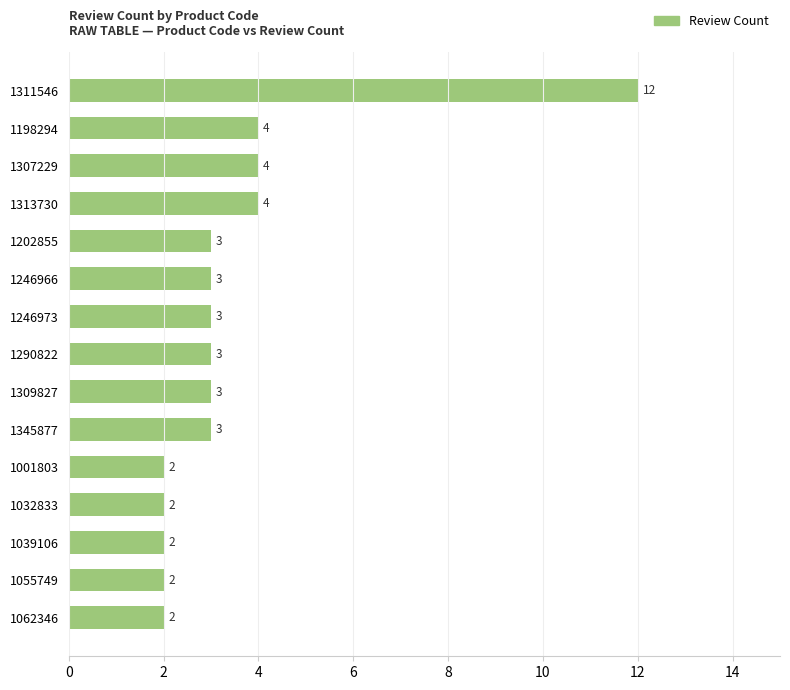

How many bars are there in total?

15